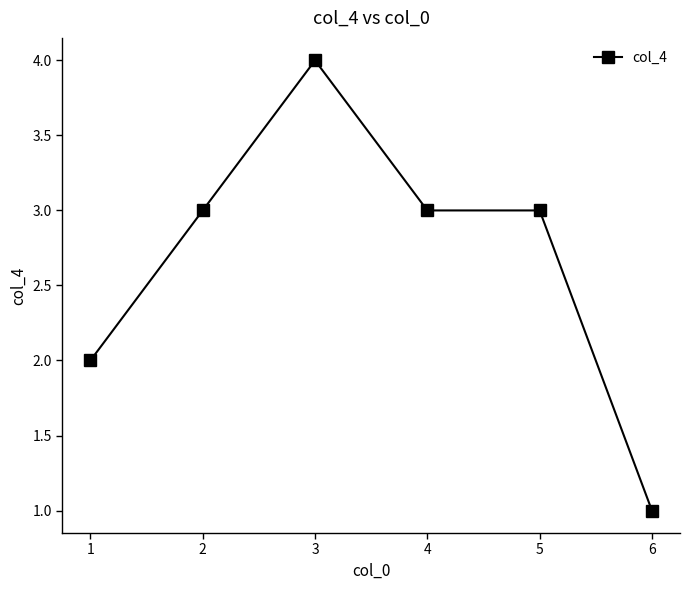

What is the difference between the maximum and minimum values?

3